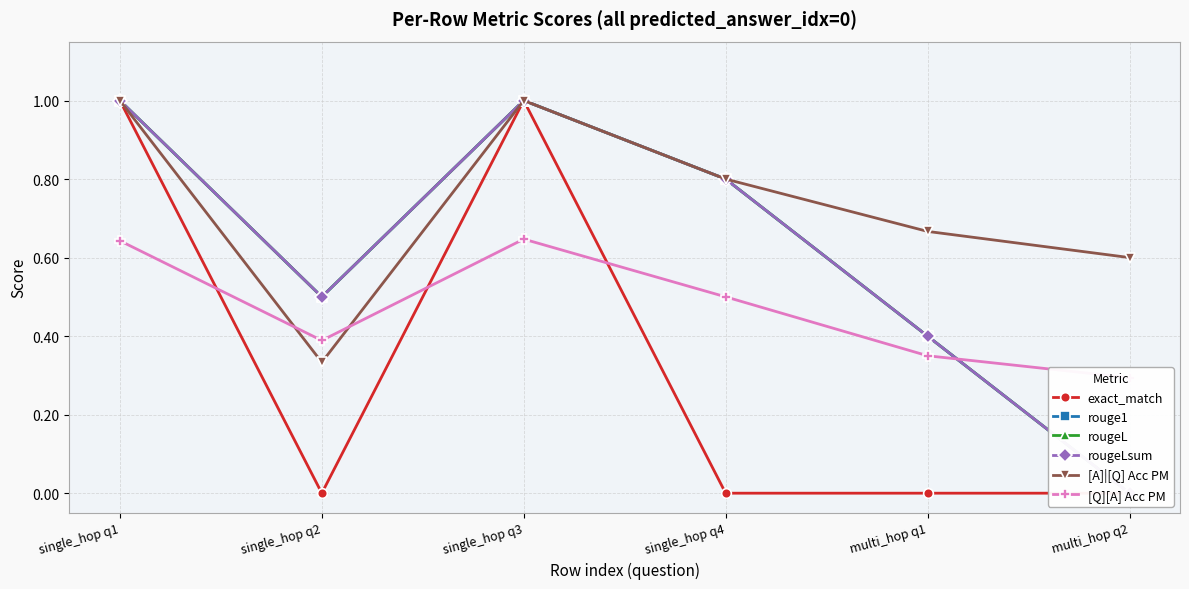

List the labels in order of rougeL value, smallest first.

multi_hop q2, multi_hop q1, single_hop q2, single_hop q4, single_hop q1, single_hop q3